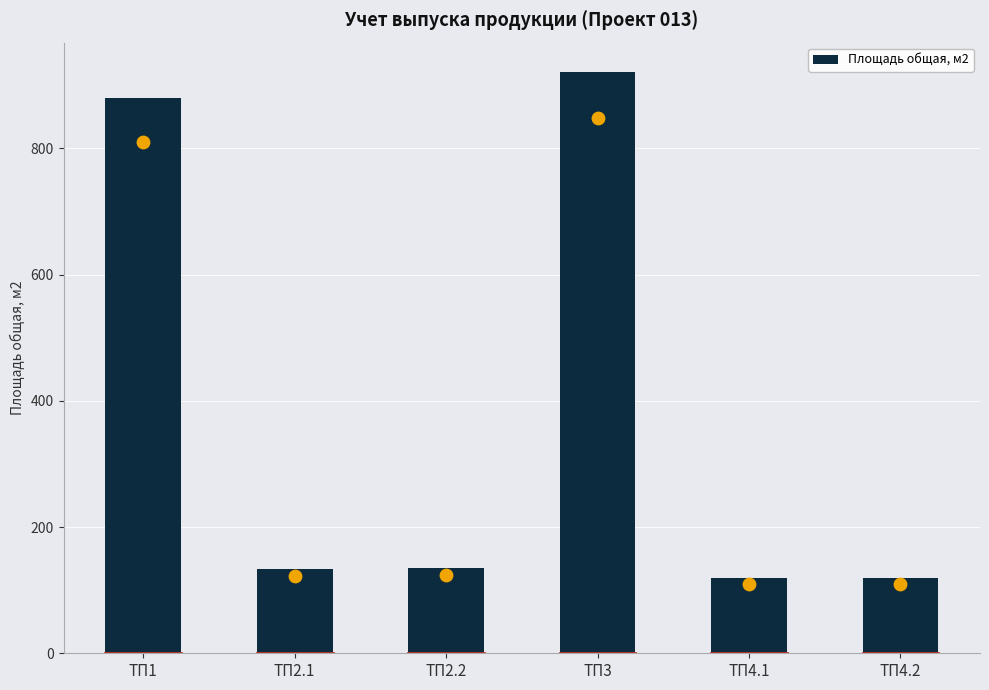

What is the ratio of the value at ТП2.2 to the value at ТП4.2?

1.1